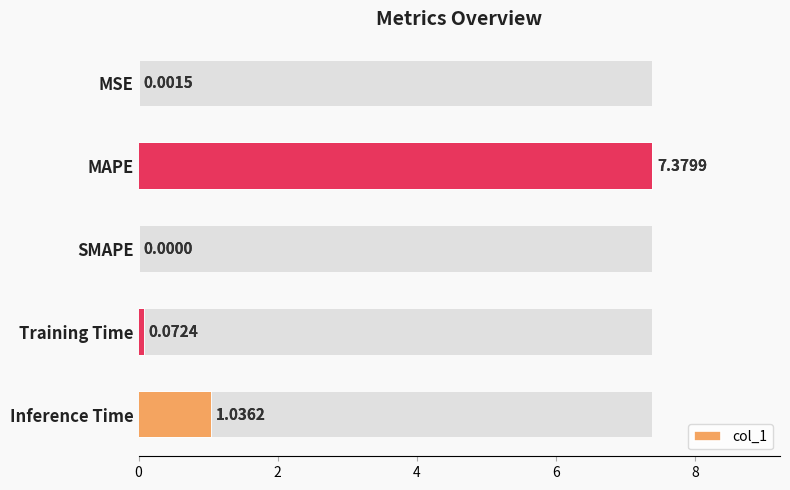

What is the change in value from MSE to Training Time?

+0.1